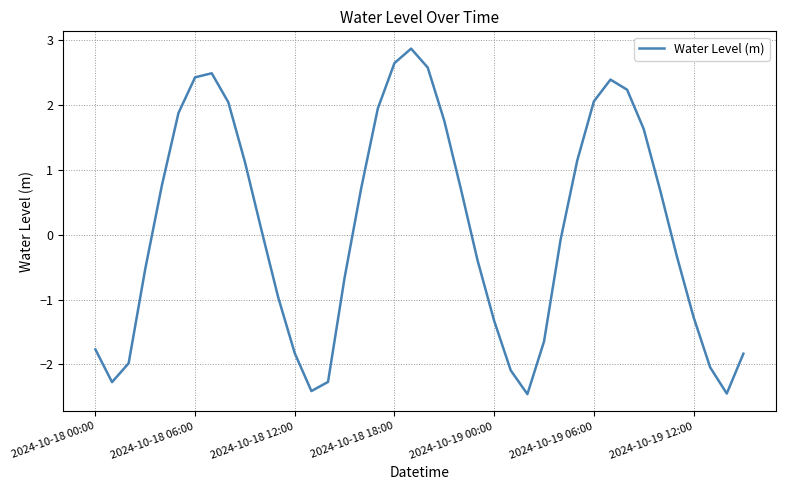

What is the maximum value shown in the chart?

2.9